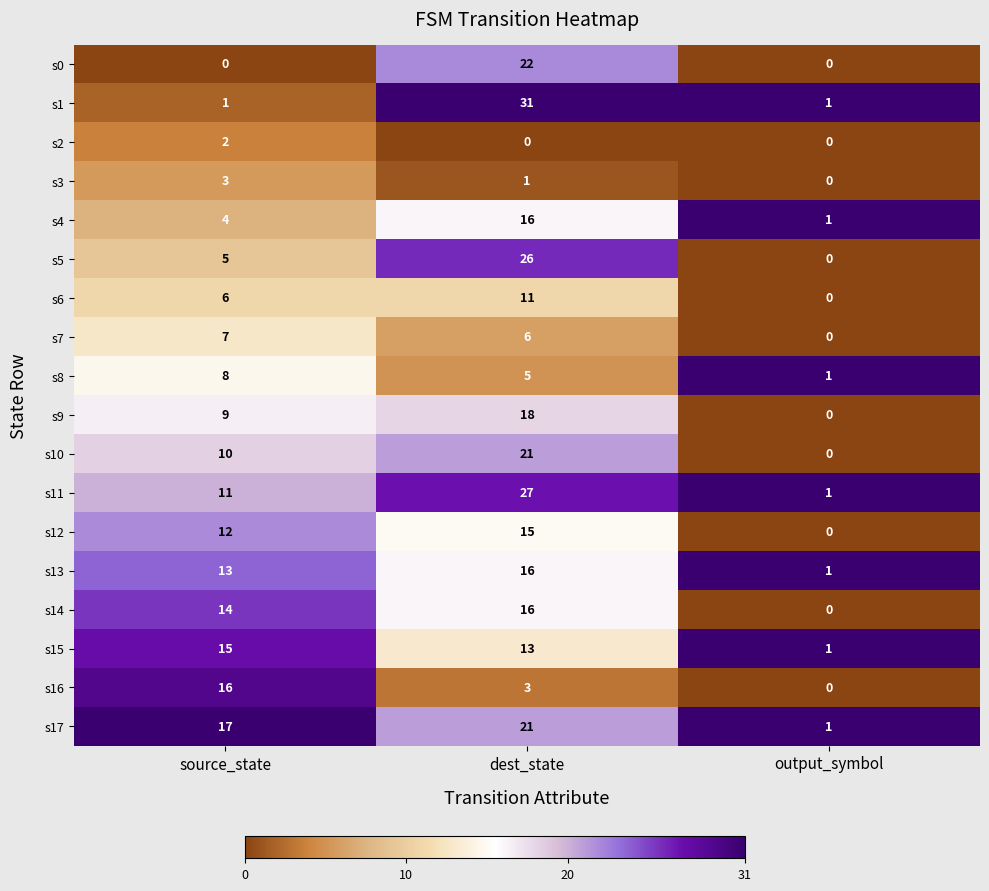

At which category is the sum across all series the highest?

dest_state